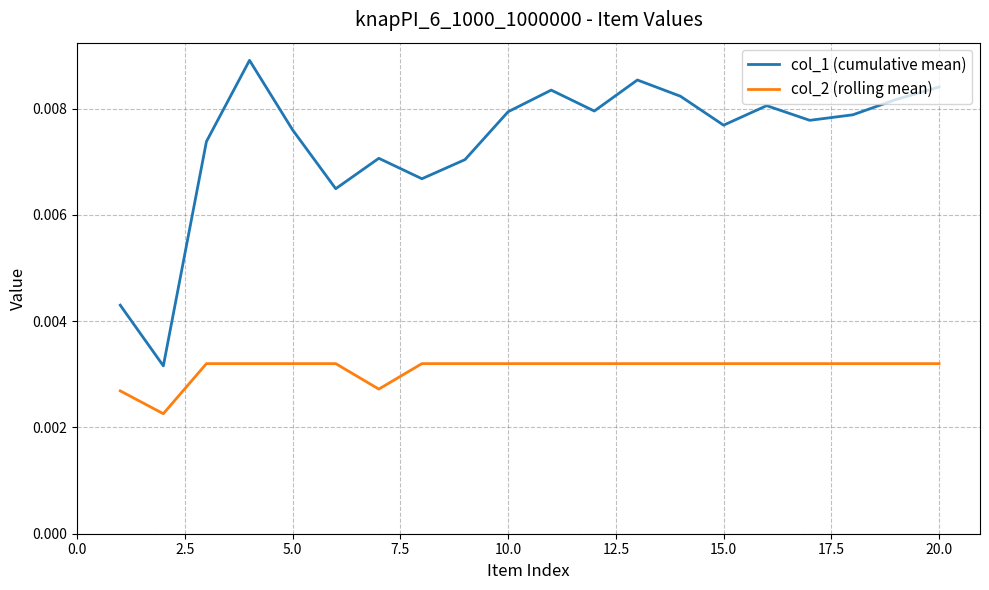

How many lines are shown in the chart?

2